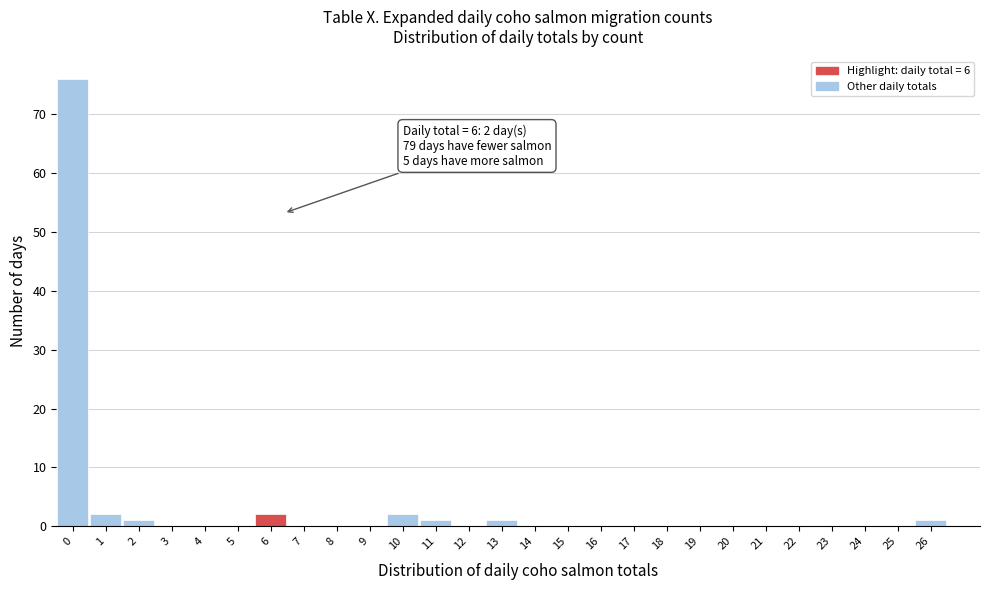

Reading right to left, transcribe all the data shown in this chart.

26=1	25=0	24=0	23=0	22=0	21=0	20=0	19=0	18=0	17=0	16=0	15=0	14=0	13=1	12=0	11=1	10=2	9=0	8=0	7=0	6=2	5=0	4=0	3=0	2=1	1=2	0=76